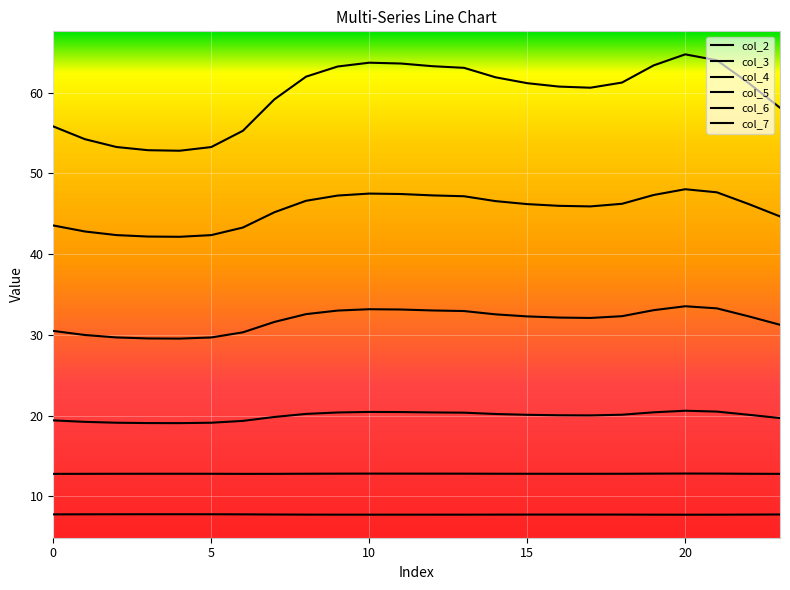

True or false: col_5 and col_4 cross at least once.

False